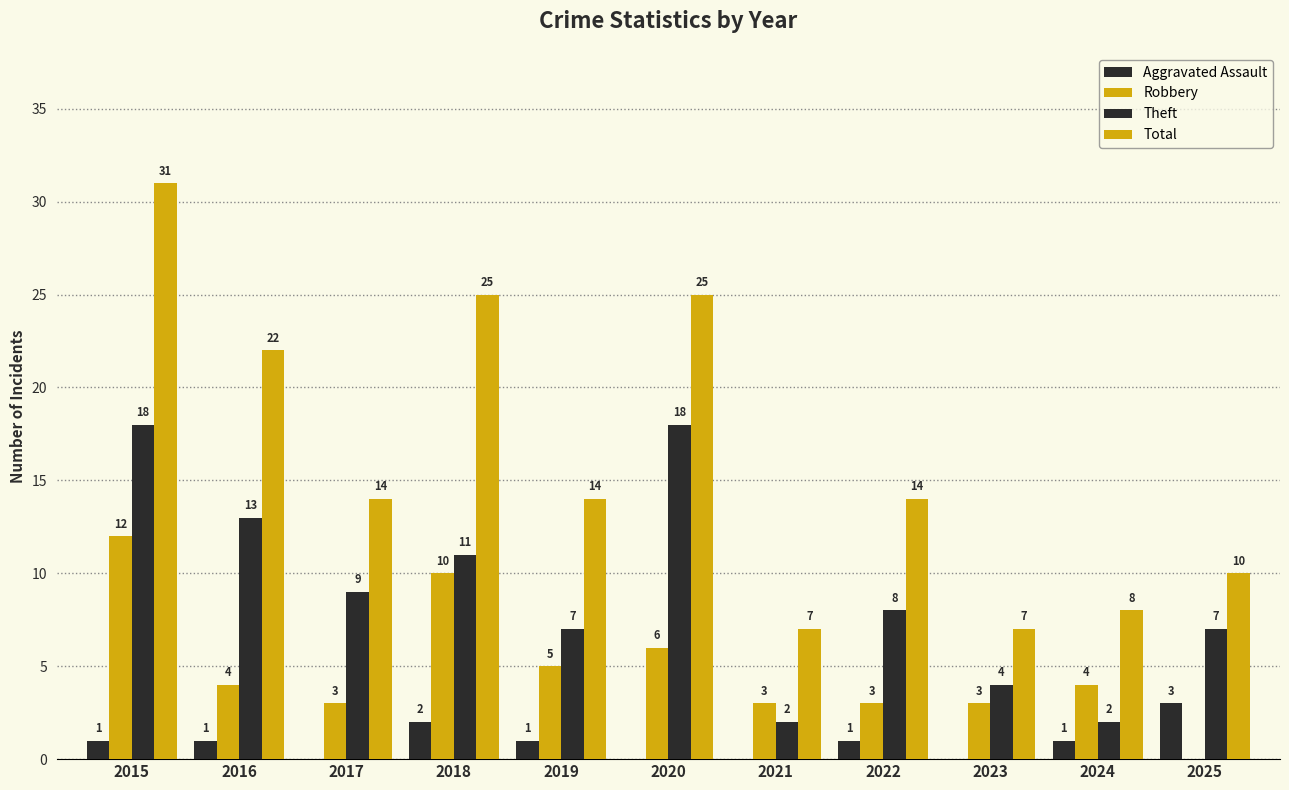

What is the value of the Robbery bar at the 5th from the left?

5